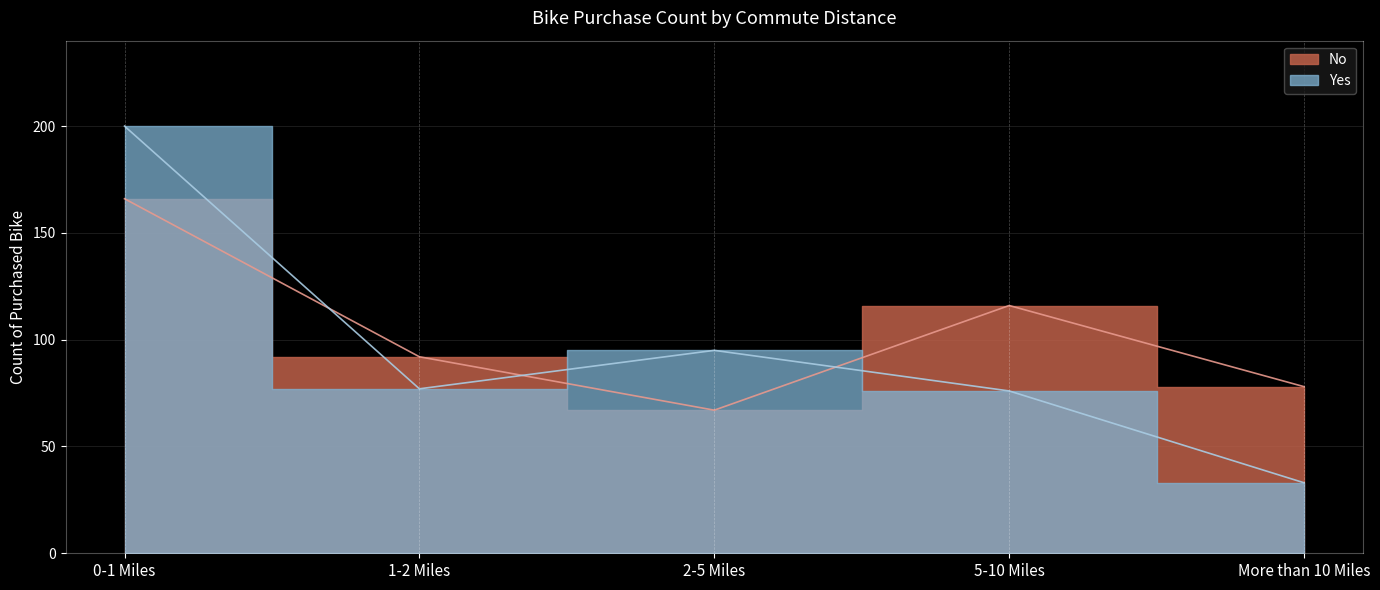

What is the greatest value displayed?

200